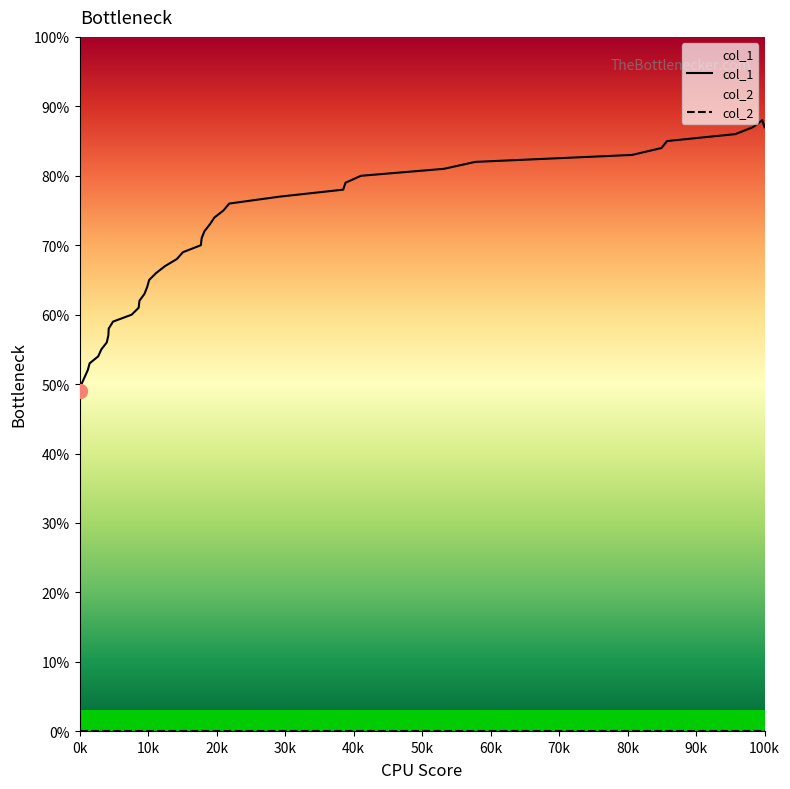

Which series has the largest total across all categories?

col_1